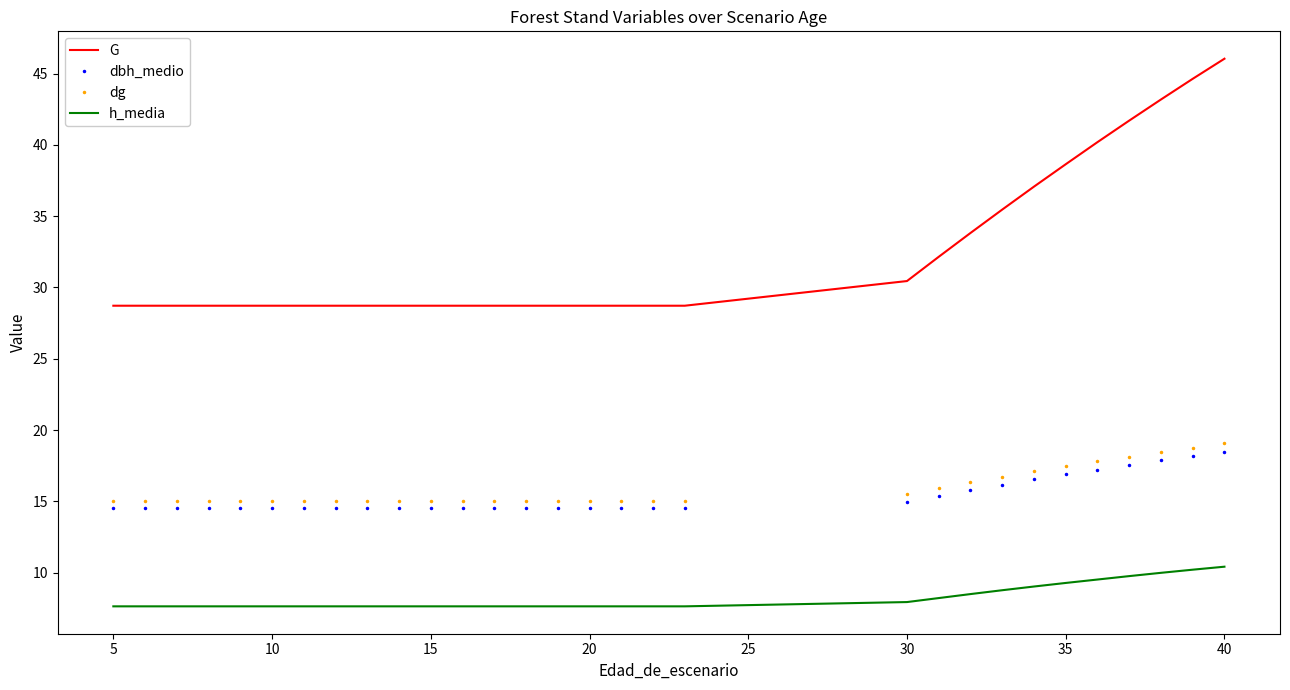

What is the difference between the maximum and minimum values in the dbh_medio series?

3.9